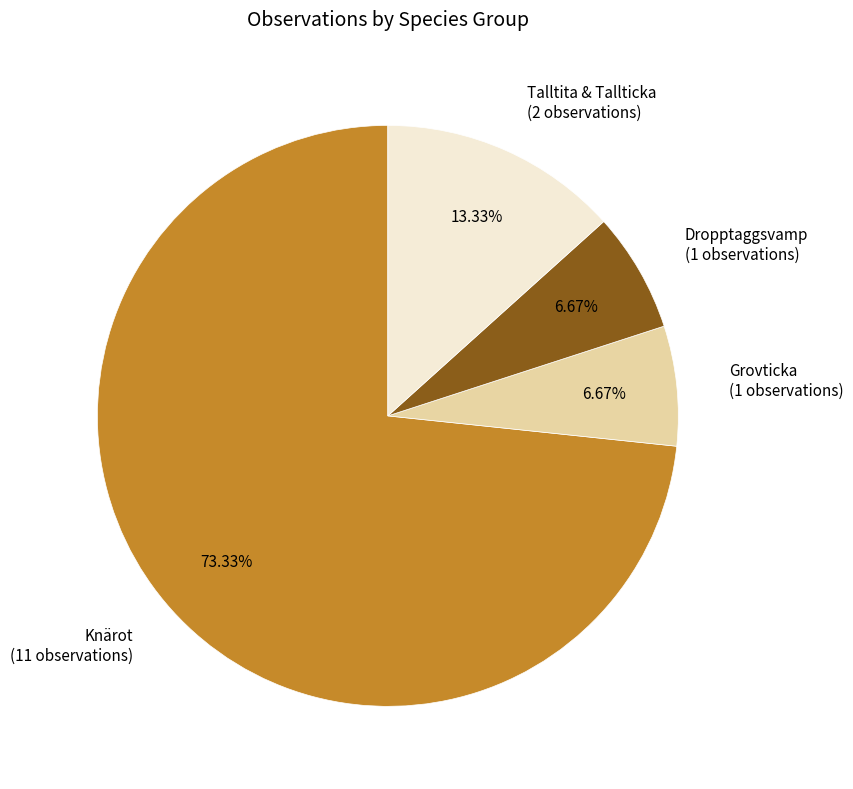

Which has a higher value, Dropptaggsvamp (1 observations) or Knärot (11 observations)?

Knärot (11 observations)